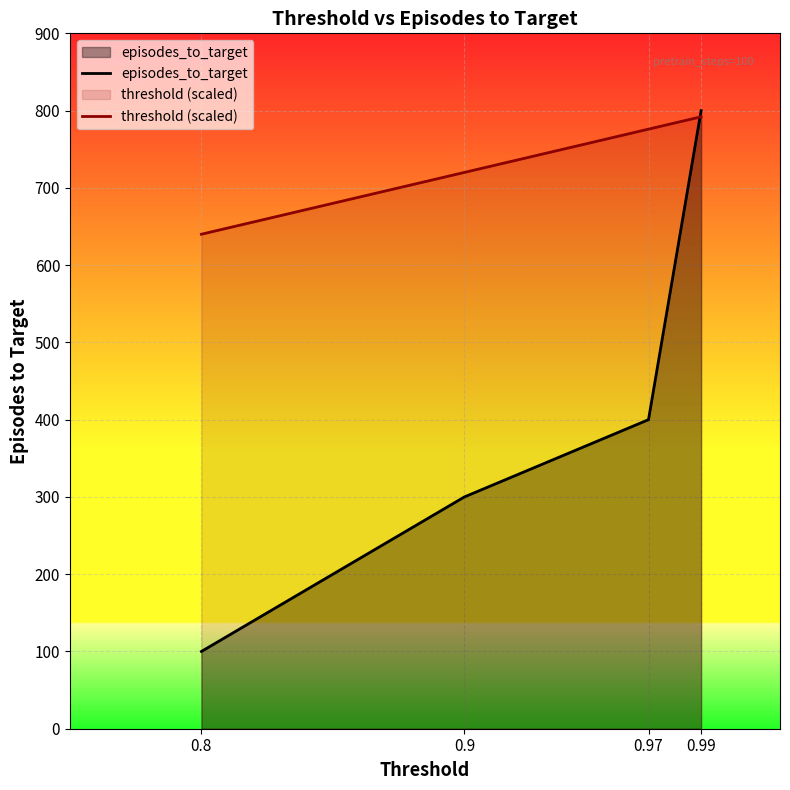

At which category is the sum across all series the highest?

0.99